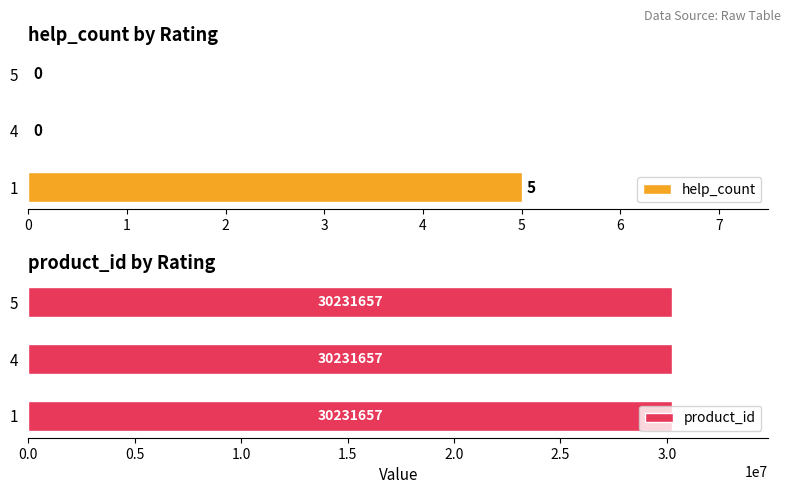

True or false: help_count has a value of 0 at 5.

True